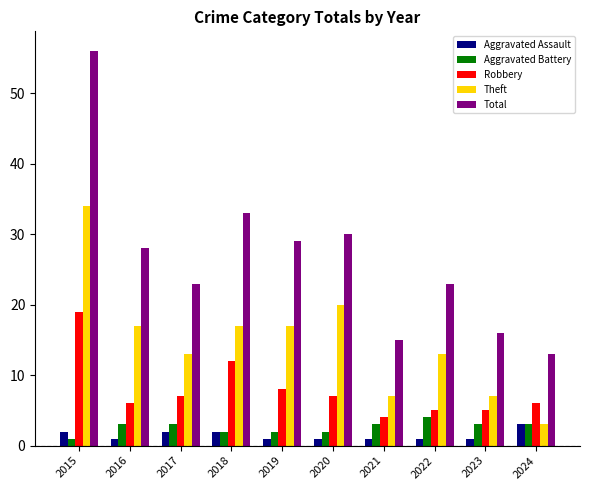

What are all the series names shown in the legend?

Aggravated Assault, Aggravated Battery, Robbery, Theft, Total